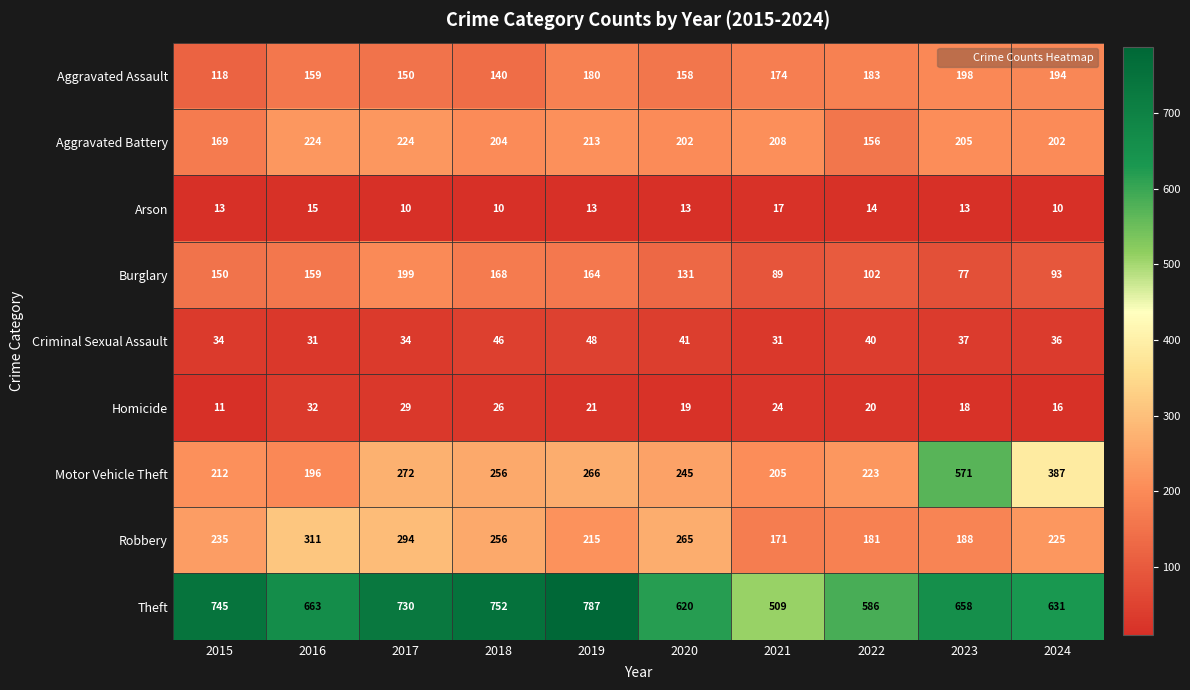

True or false: Homicide has a value of 19 at 2020.

True